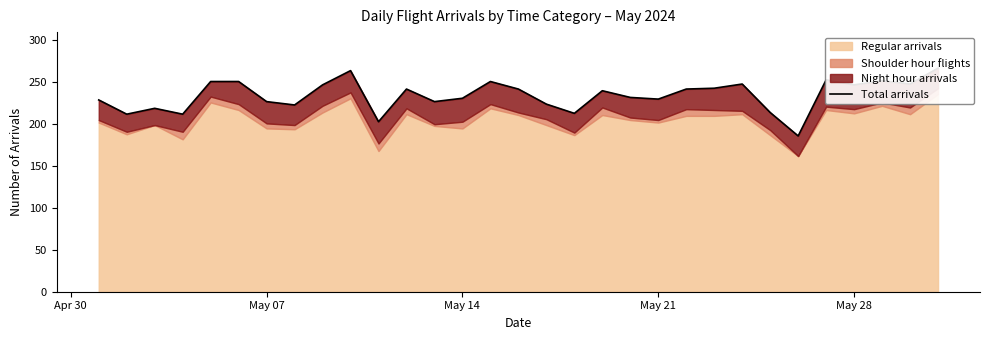

What is the average value?

235